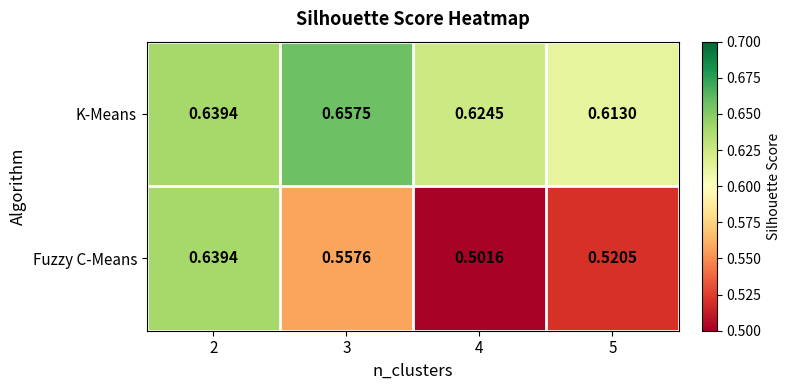

Is the value of Fuzzy C-Means at 4 greater than the value of K-Means at 4?

No